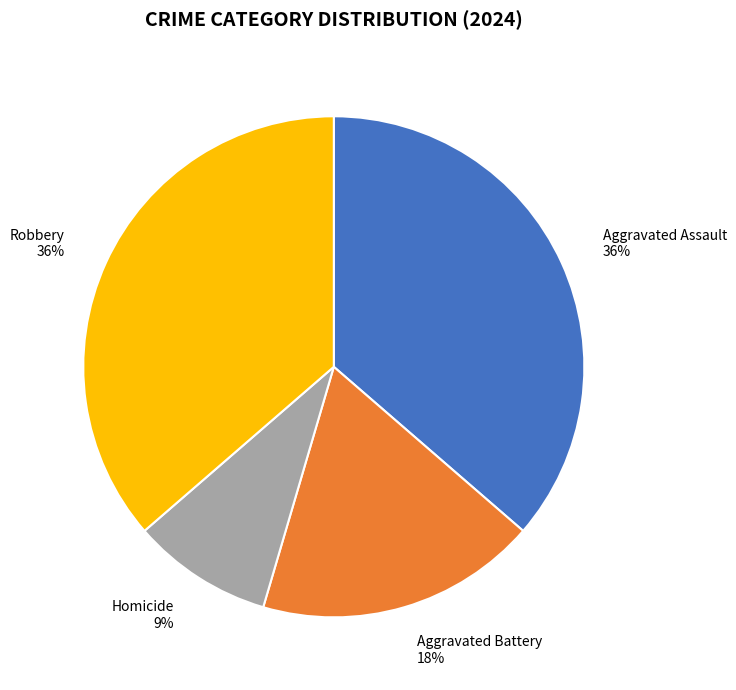

The Aggravated Battery slice represents 30% of the pie. True or false?

False